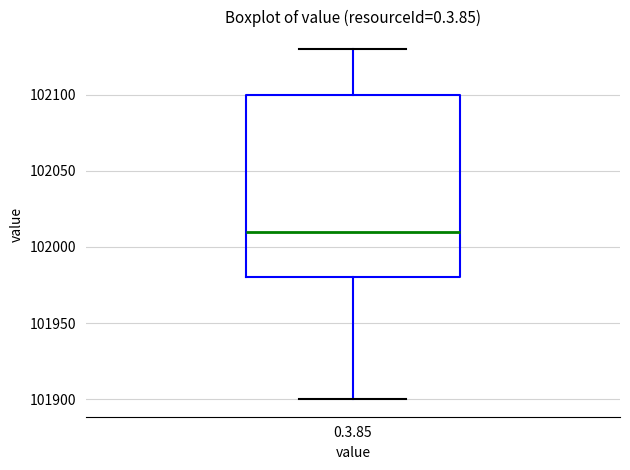

Read this box plot against the y-axis: the position of the median line, the range covered by the box, and the ends of both whiskers. The values are not printed on the chart, so give them approximately, as read against the axis.

median 102010, box 101980 to 102100, whiskers 101900 to 102130